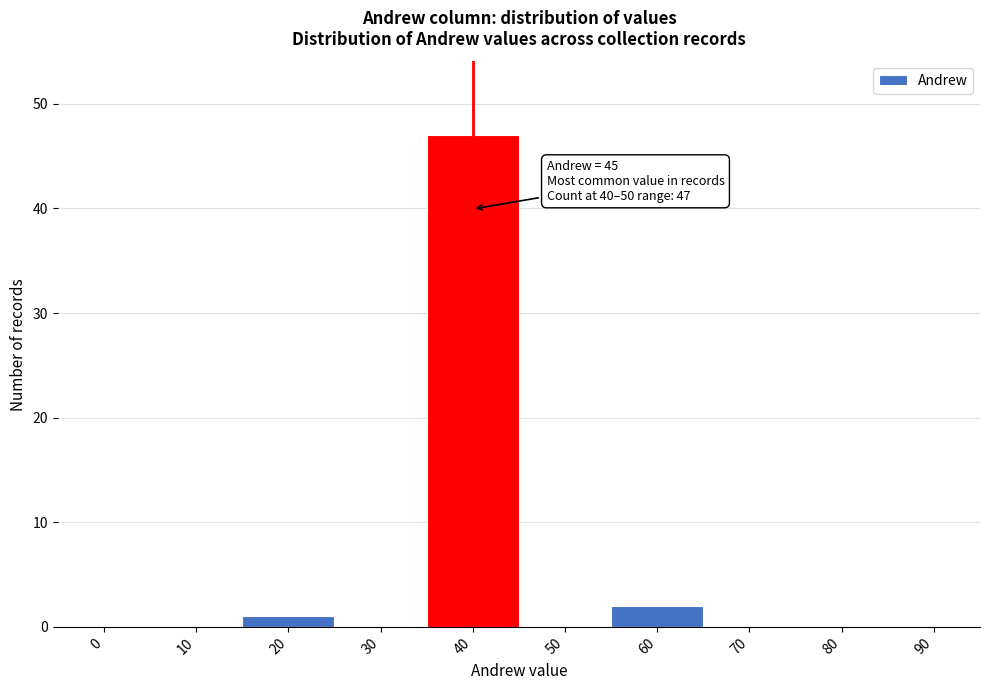

Reading right to left, extract all data points from this chart.

90=0	80=0	70=0	60=2	50=0	40=47	30=0	20=1	10=0	0=0